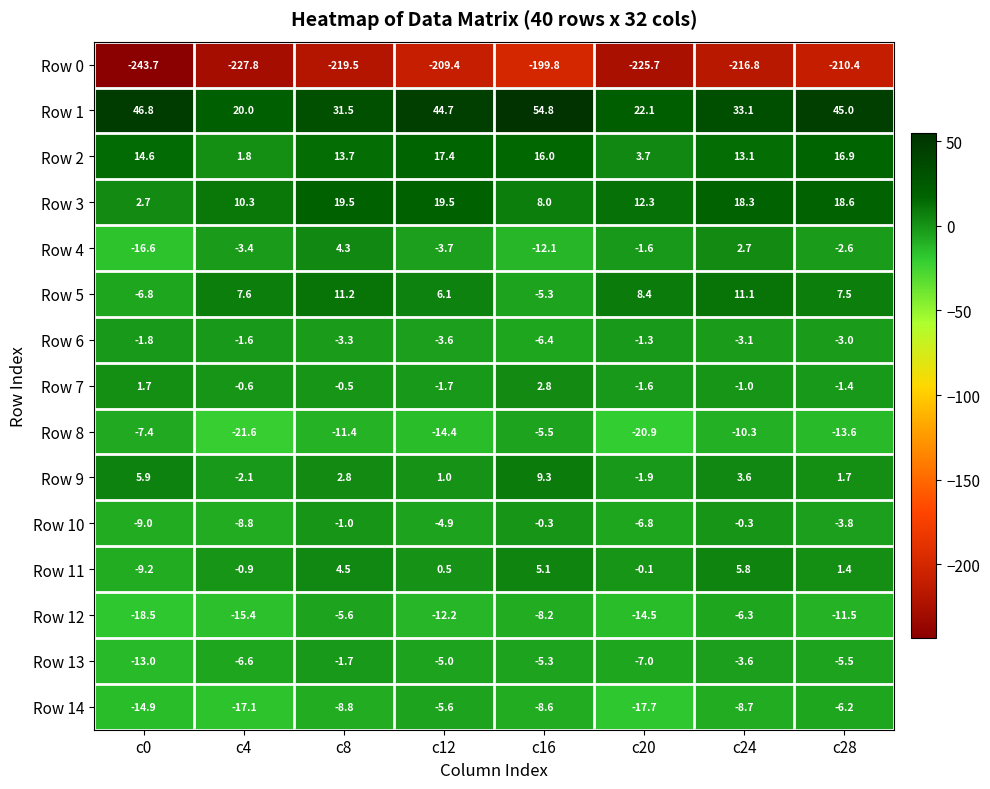

What is the difference between the highest and lowest values at c0?

290.5